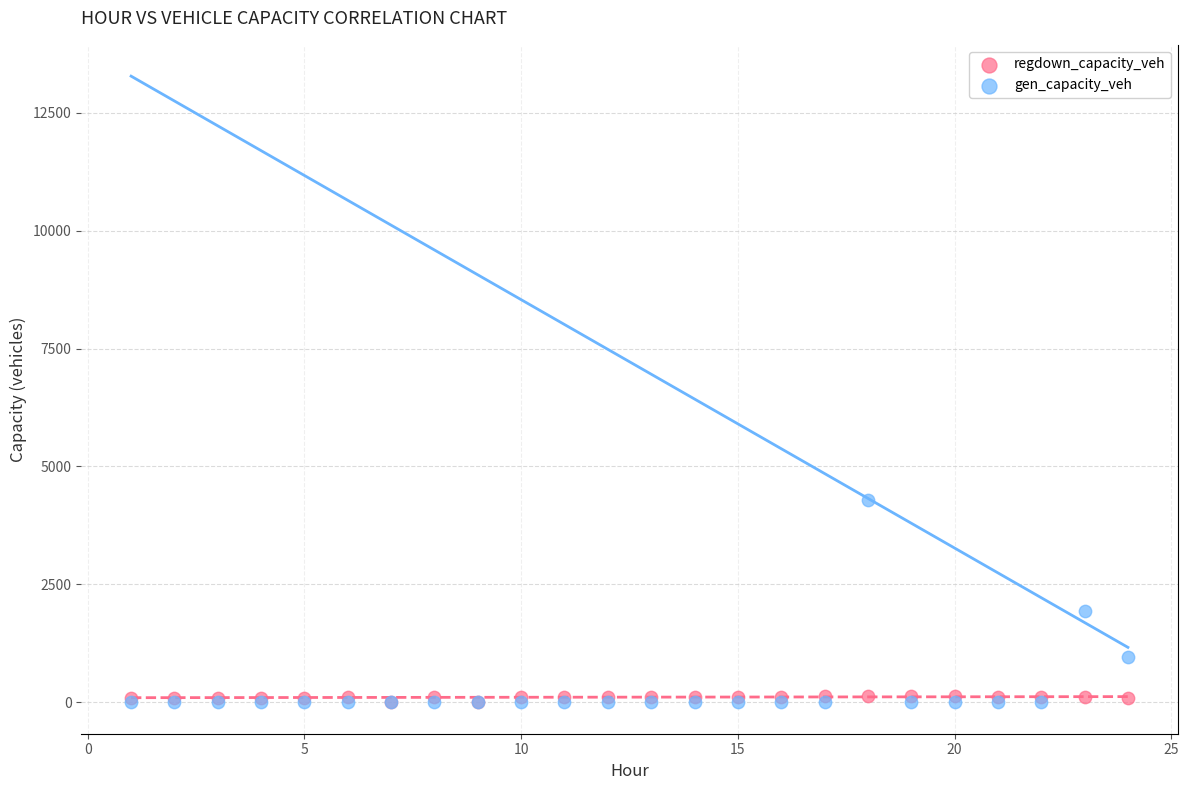

In the gen_capacity_veh series, what Y value is closest to 2141?

1946.8